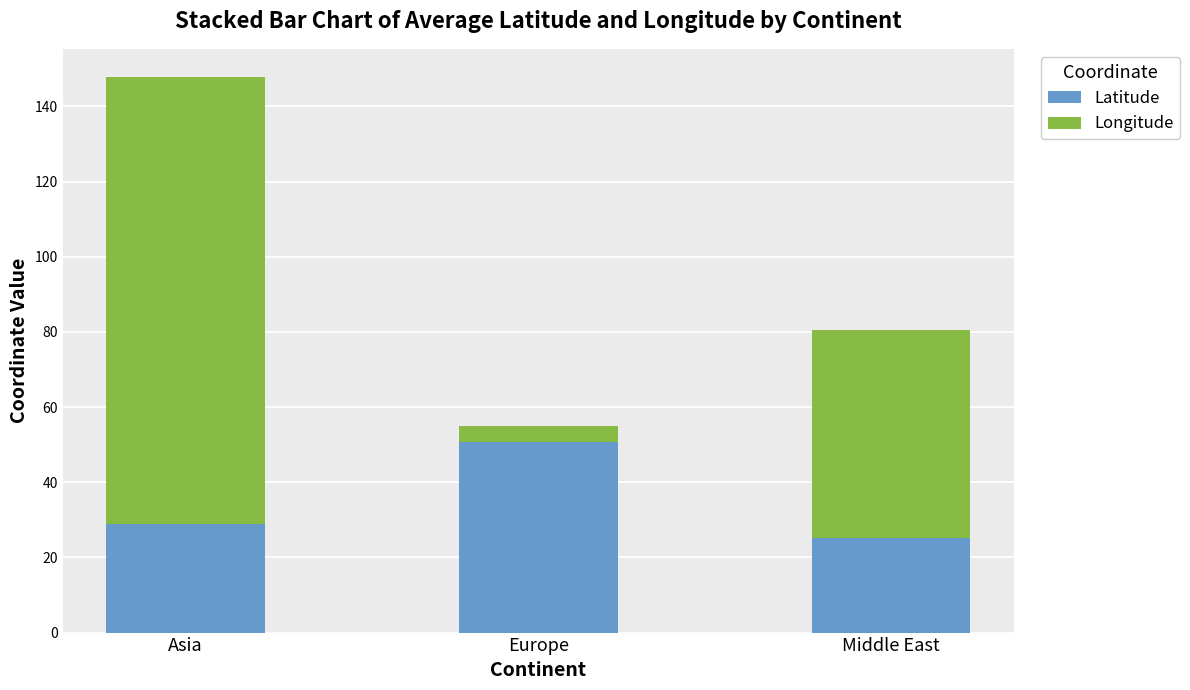

At which label does Latitude reach its minimum?

Middle East